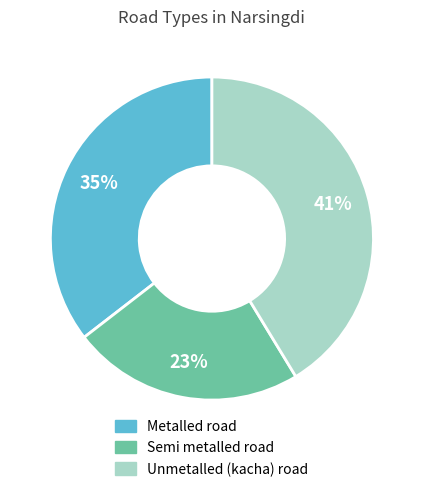

To the nearest percent, what is the average slice percentage?

33%